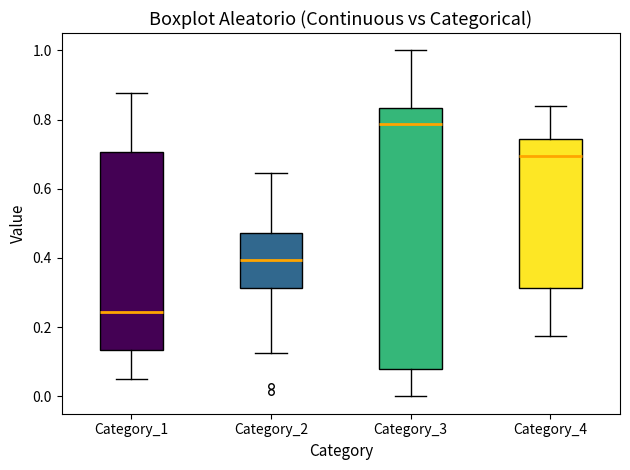

Which box's median line is the highest?

Category_3